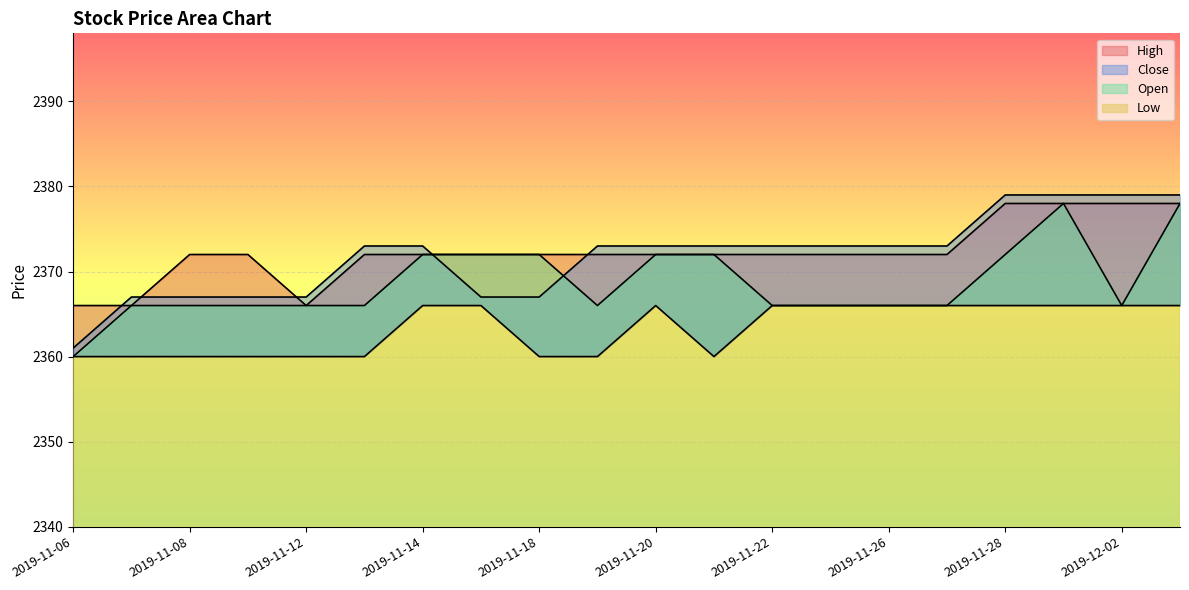

What is the label of the 18th point from the left?

2019-11-29